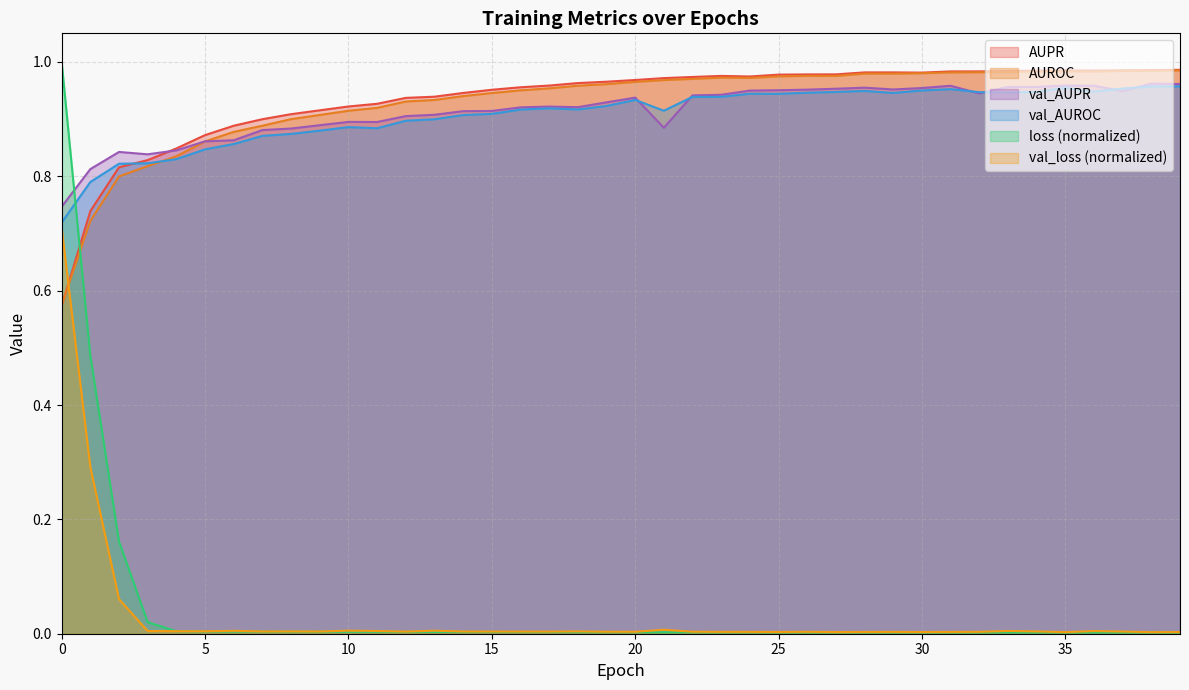

What is the value of the AUPR point at the 13th from the left?

0.9